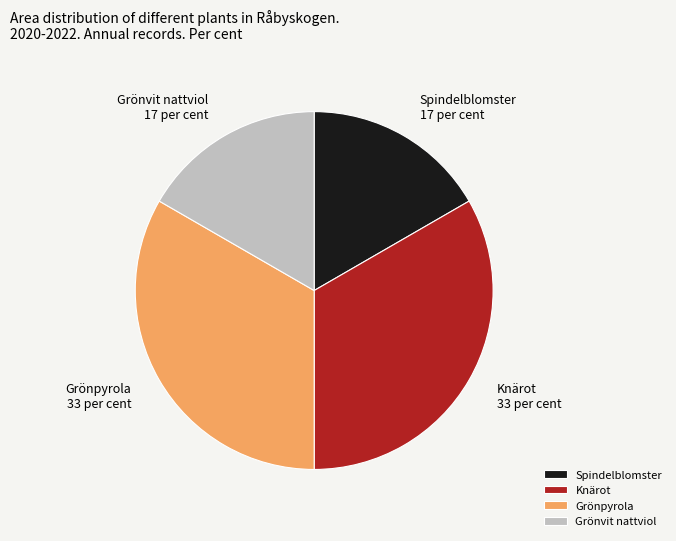

Does any single category account for the majority?

No